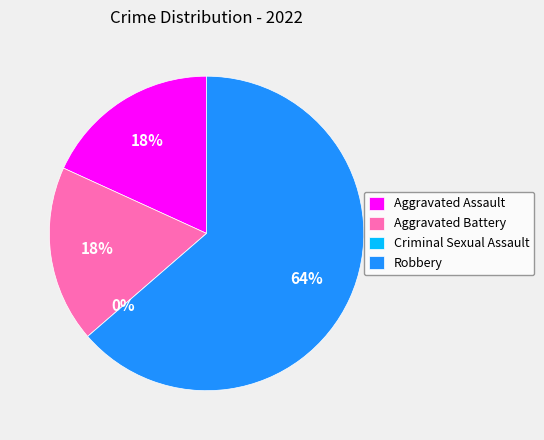

To the nearest percent, what portion does Robbery represent?

64%